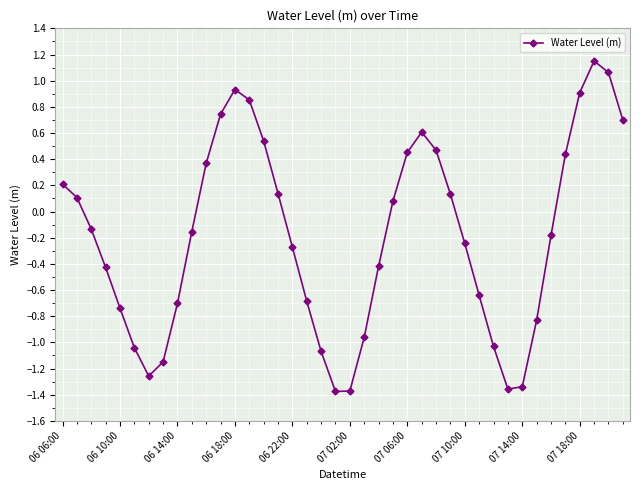

How many interior local peaks (higher than both neighbors) does the data have?

3